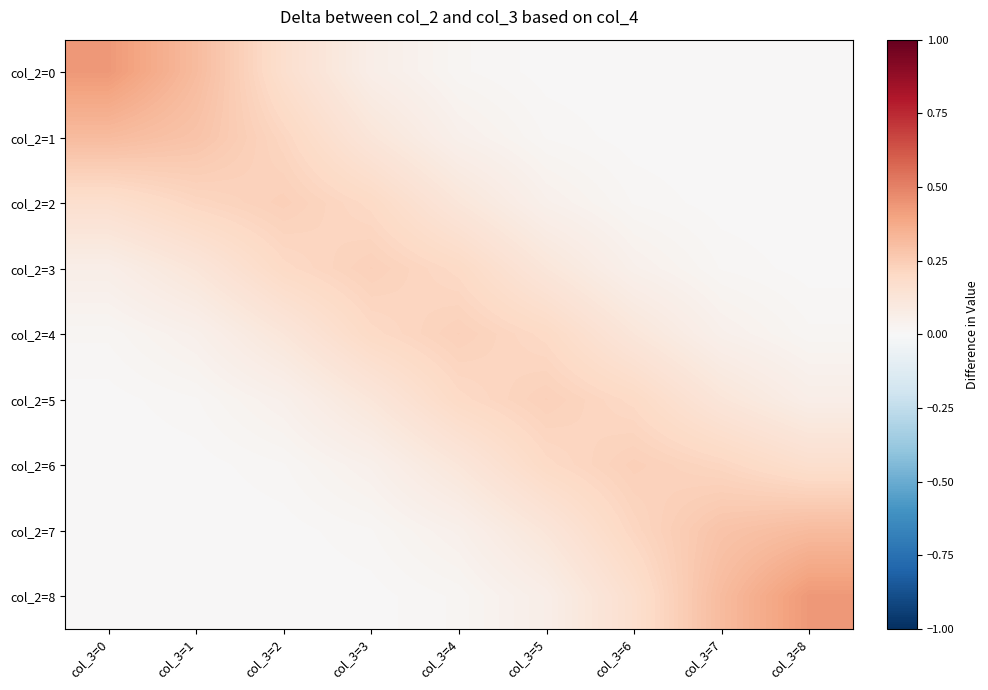

Reading left to right, extract all data points from this chart.

col_2=0: col_3=0=0.4	col_3=1=0.3	col_3=2=0.2	col_3=3=0.1	col_3=4=0.0	col_3=5=0.0	col_3=6=0.0	col_3=7=0.0	col_3=8=0.0
col_2=1: col_3=0=0.3	col_3=1=0.3	col_3=2=0.2	col_3=3=0.1	col_3=4=0.0	col_3=5=0.0	col_3=6=0.0	col_3=7=0.0	col_3=8=0.0
col_2=2: col_3=0=0.2	col_3=1=0.2	col_3=2=0.2	col_3=3=0.2	col_3=4=0.1	col_3=5=0.0	col_3=6=0.0	col_3=7=0.0	col_3=8=0.0
col_2=3: col_3=0=0.1	col_3=1=0.1	col_3=2=0.2	col_3=3=0.2	col_3=4=0.2	col_3=5=0.1	col_3=6=0.0	col_3=7=0.0	col_3=8=0.0
col_2=4: col_3=0=0.0	col_3=1=0.0	col_3=2=0.1	col_3=3=0.2	col_3=4=0.2	col_3=5=0.2	col_3=6=0.1	col_3=7=0.0	col_3=8=0.0
col_2=5: col_3=0=0.0	col_3=1=0.0	col_3=2=0.0	col_3=3=0.1	col_3=4=0.2	col_3=5=0.2	col_3=6=0.2	col_3=7=0.1	col_3=8=0.1
col_2=6: col_3=0=0.0	col_3=1=0.0	col_3=2=0.0	col_3=3=0.0	col_3=4=0.1	col_3=5=0.2	col_3=6=0.2	col_3=7=0.2	col_3=8=0.2
col_2=7: col_3=0=0.0	col_3=1=0.0	col_3=2=0.0	col_3=3=0.0	col_3=4=0.0	col_3=5=0.1	col_3=6=0.2	col_3=7=0.3	col_3=8=0.3
col_2=8: col_3=0=0.0	col_3=1=0.0	col_3=2=0.0	col_3=3=0.0	col_3=4=0.0	col_3=5=0.1	col_3=6=0.2	col_3=7=0.3	col_3=8=0.4